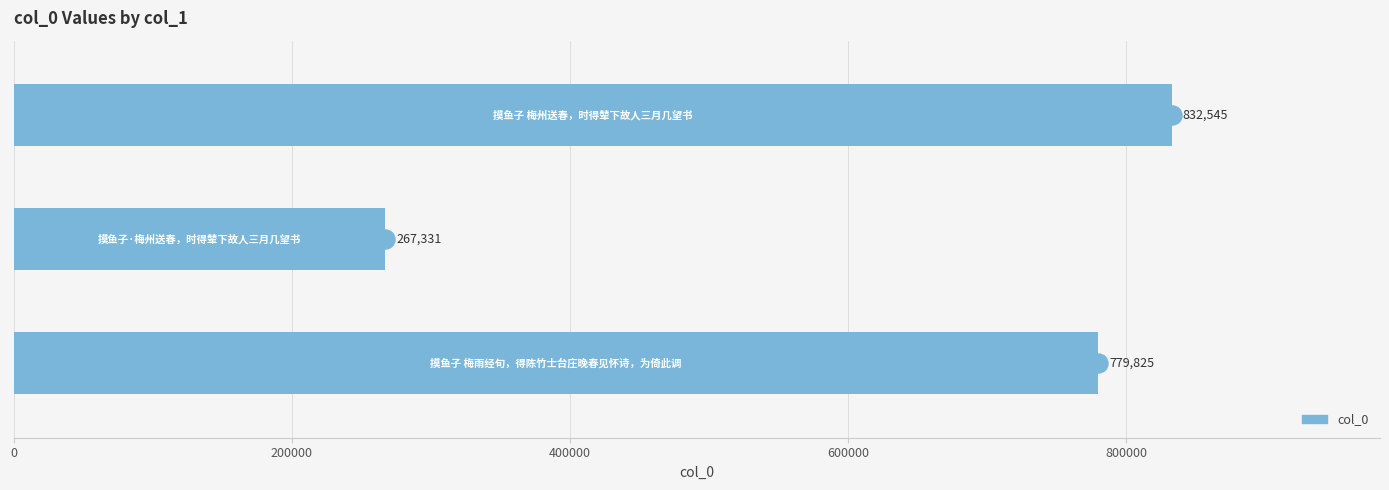

What is the difference between the second highest and minimum values?

512494